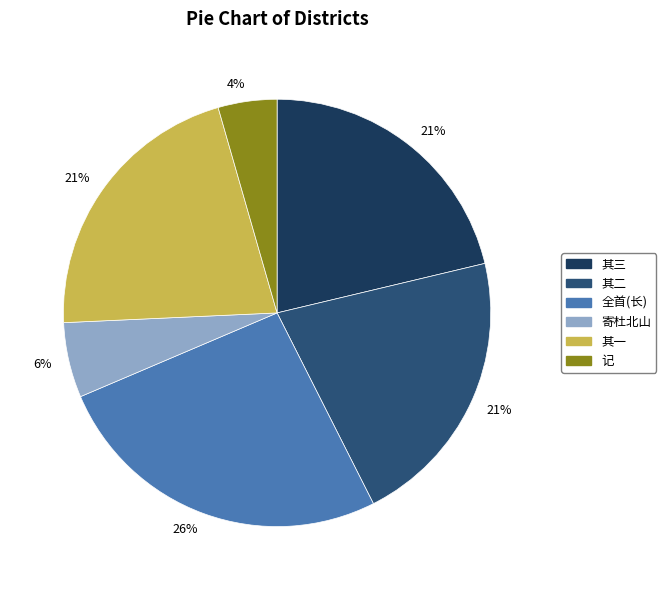

Is there a majority slice in this chart?

No